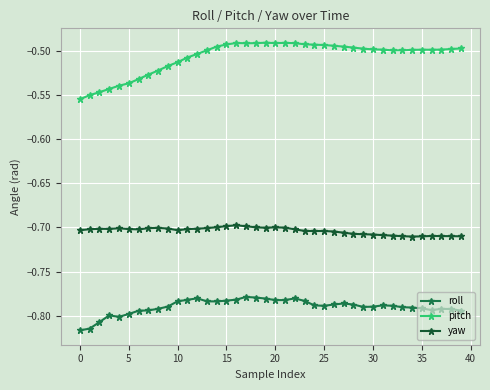

True or false: yaw and pitch intersect in this chart.

False